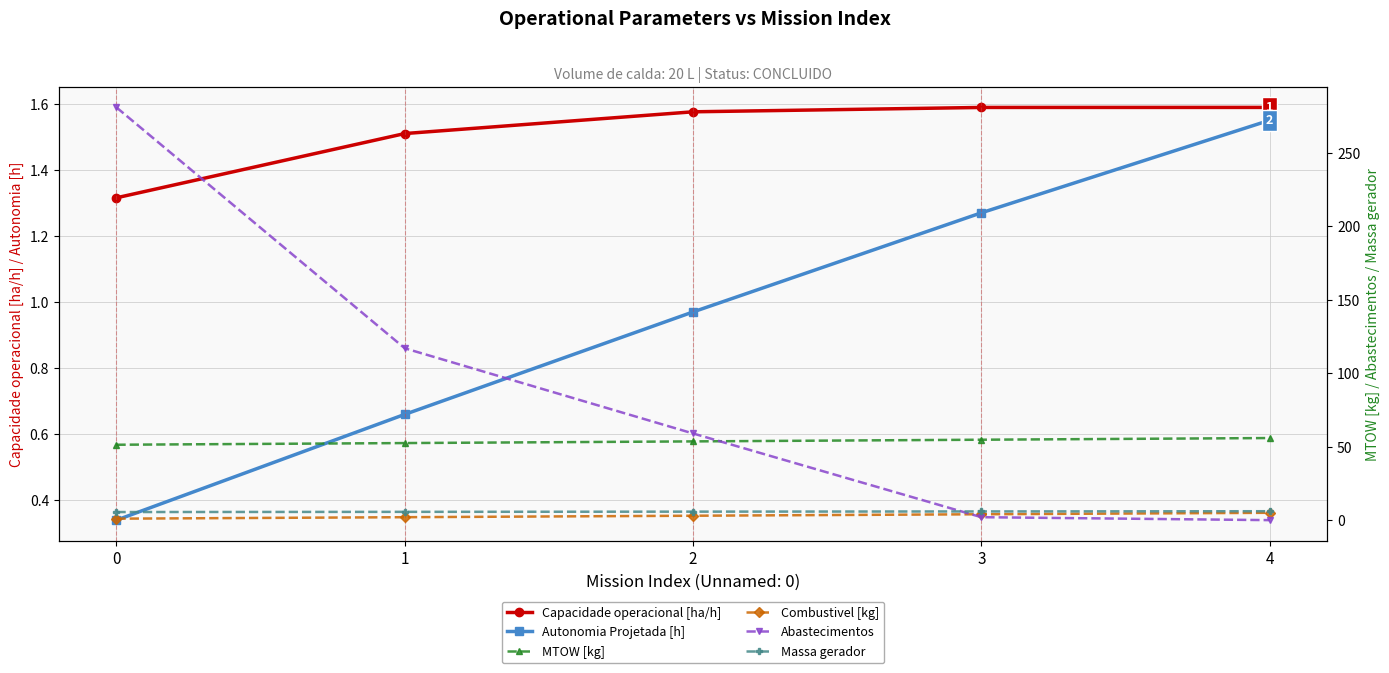

Reading right to left, extract all data points from this chart.

Capacidade operacional [ha/h]: 1.6	1.6	1.6	1.5	1.3
Autonomia Projetada [h]: 1.6	1.3	1.0	0.7	0.3
MTOW [kg]: 55.9	54.8	53.6	52.5	51.3
Combustivel [kg]: 5.0	4.0	3.0	2.0	1.0
Abastecimentos: 0.0	2.0	59.0	117.0	281.0
Massa gerador: 6.1	5.9	5.8	5.6	5.5